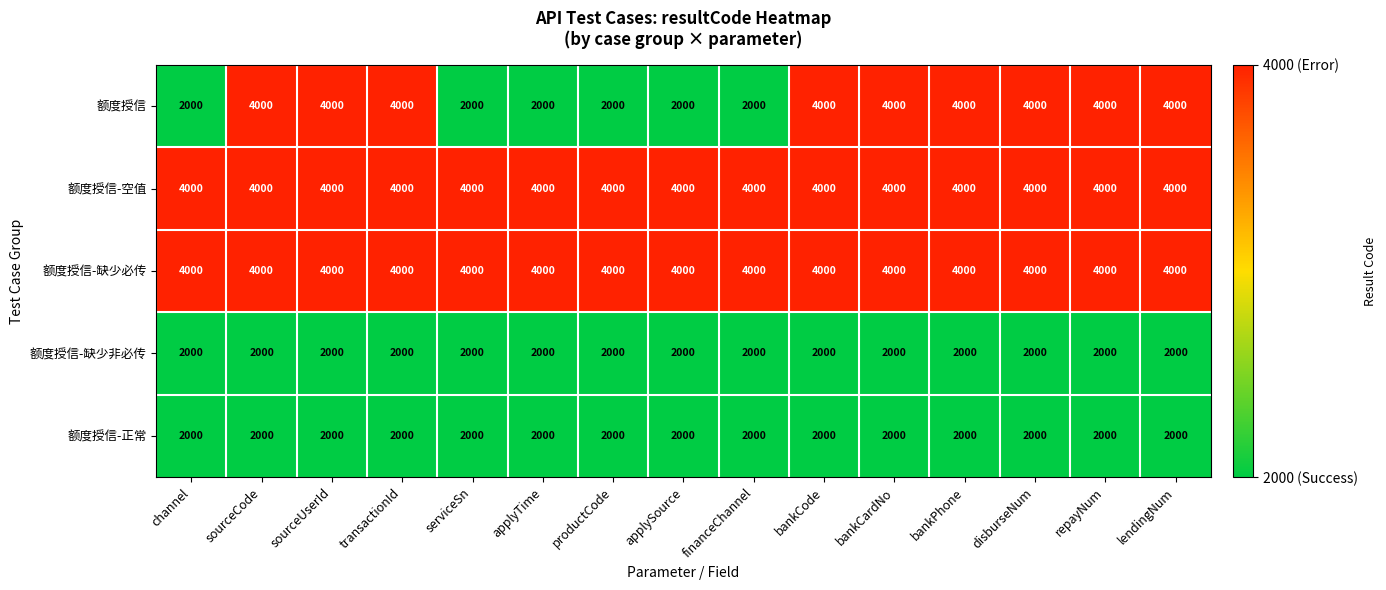

True or false: 额度授信 has a value of 2000 at productCode.

True